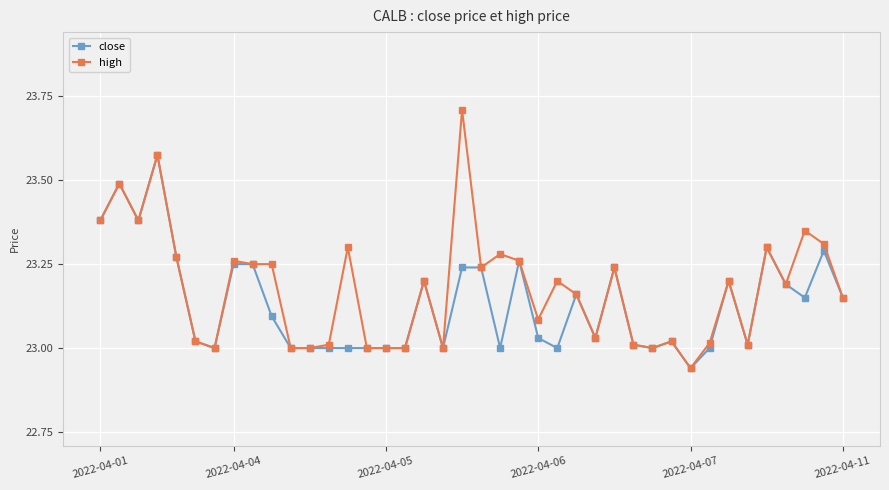

Rank the series by their average value, from lowest to highest.

close, high